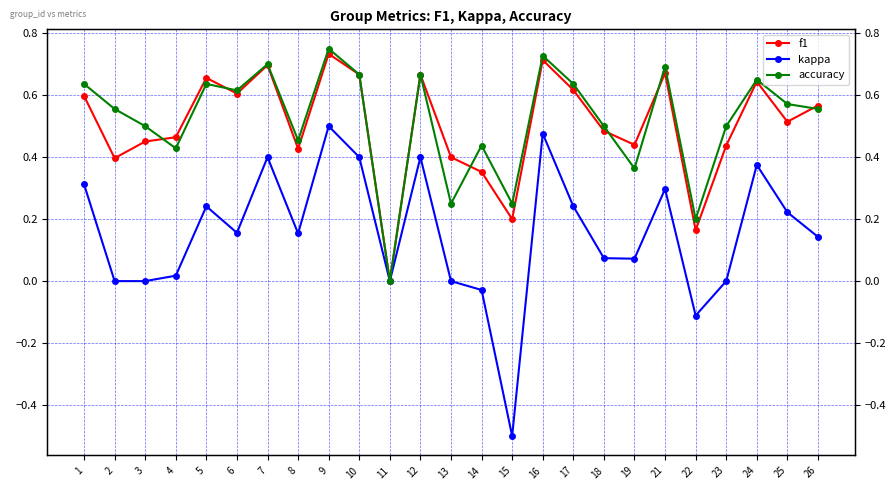

The value of f1 at 25 is 0.5. True or false?

True